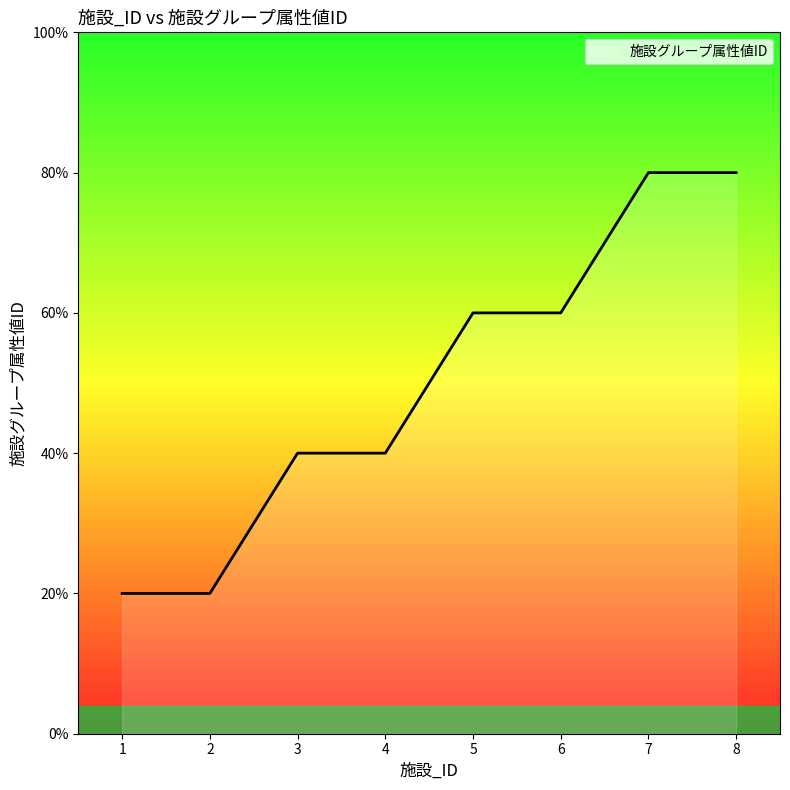

At which label is the value closest to 2?

2